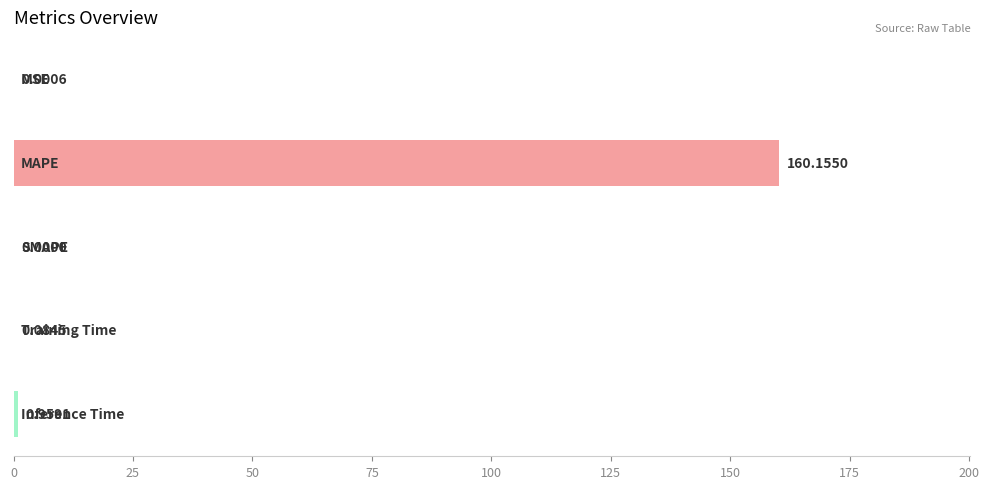

What is the sum of all values?

161.2